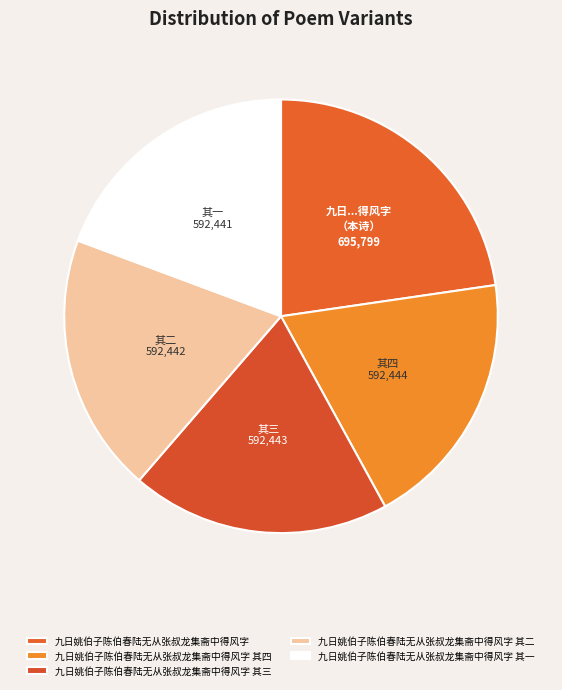

Which slice is the largest?

九日姚伯子陈伯春陆无从张叔龙集斋中得风字